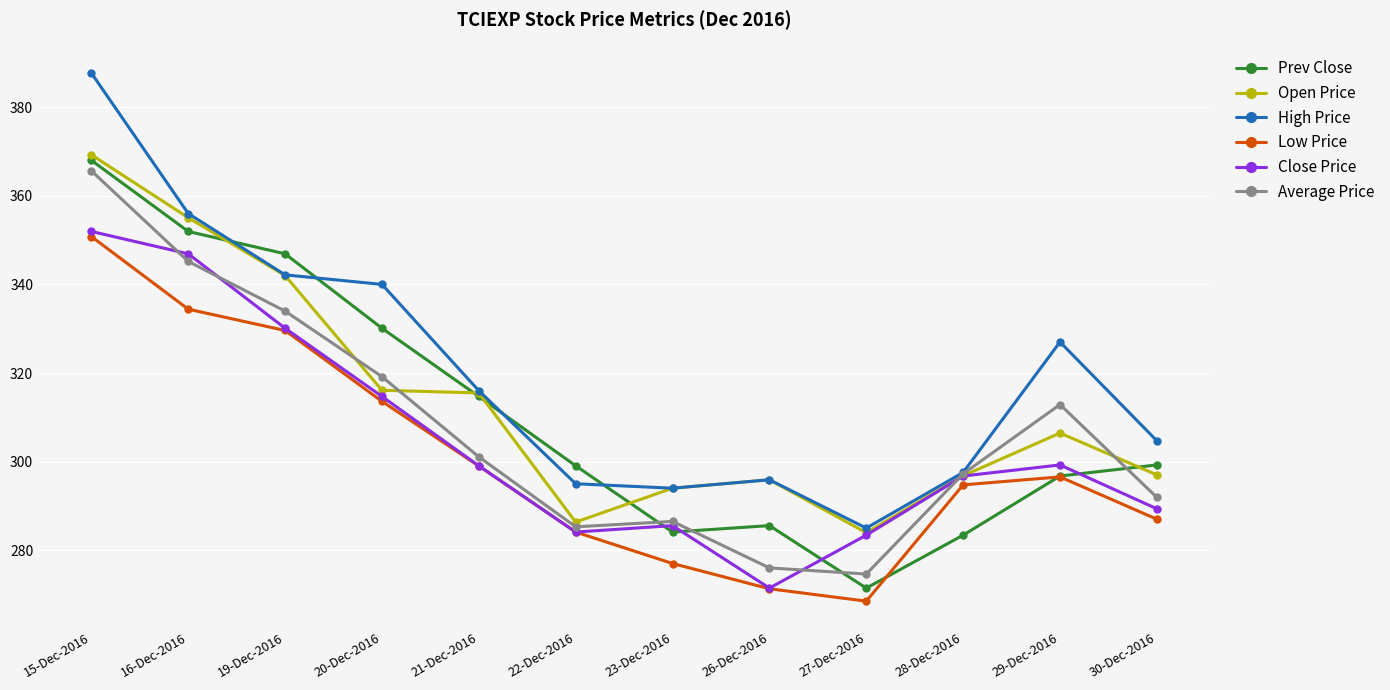

Where do High Price and Prev Close first cross each other?

16-Dec-2016 and 19-Dec-2016